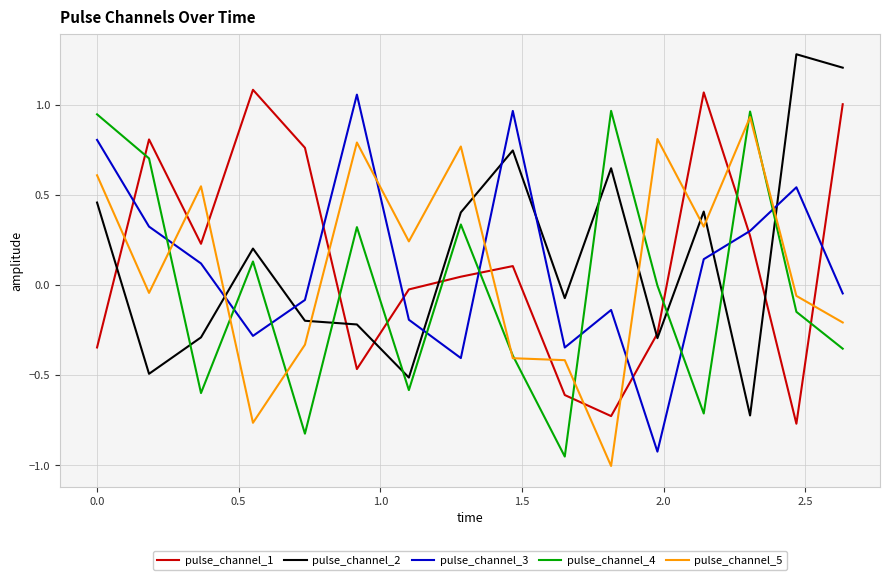

True or false: pulse_channel_3 and pulse_channel_2 cross at least once.

True